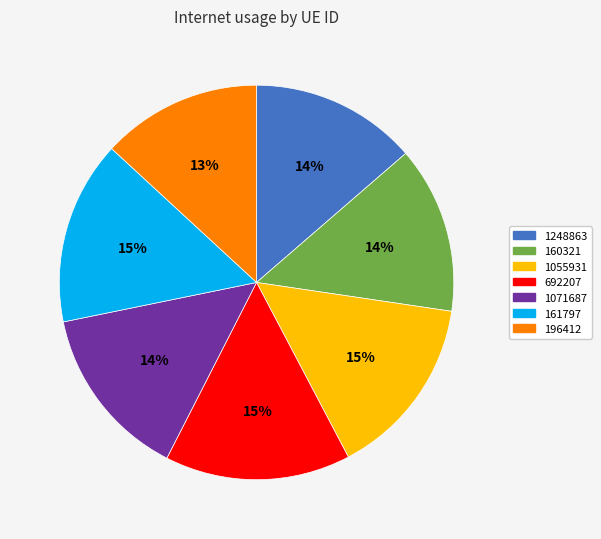

Does any single category account for the majority?

No